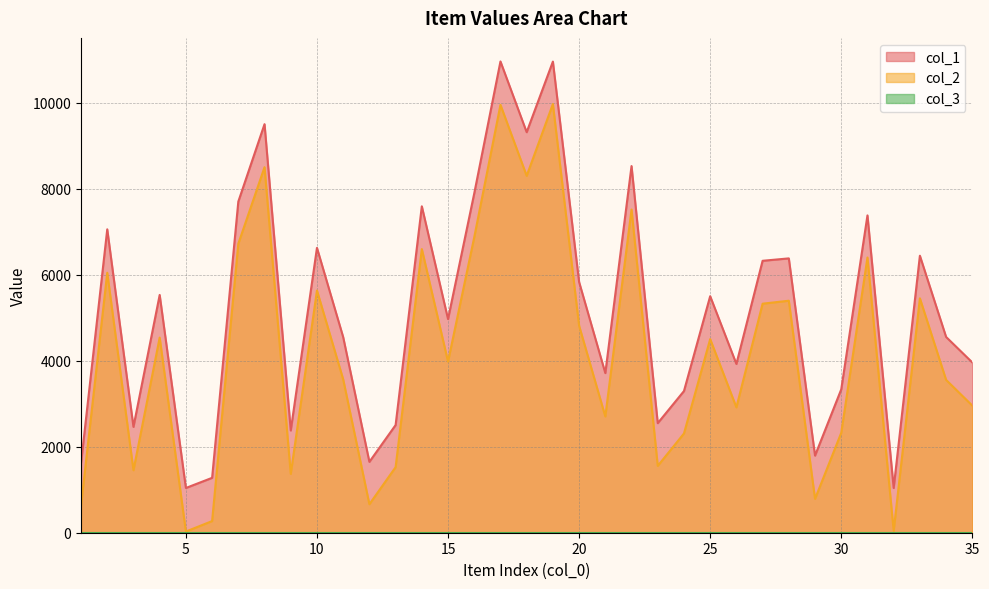

What is the value of the col_1 point at the 30th from the left?

3336